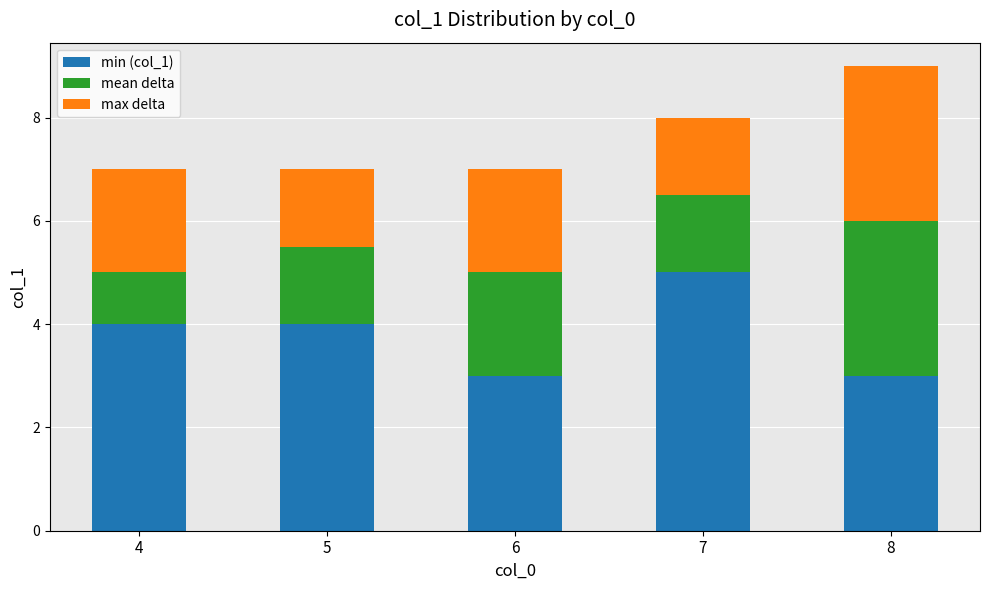

What are all the series names shown in the legend?

min (col_1), mean delta, max delta